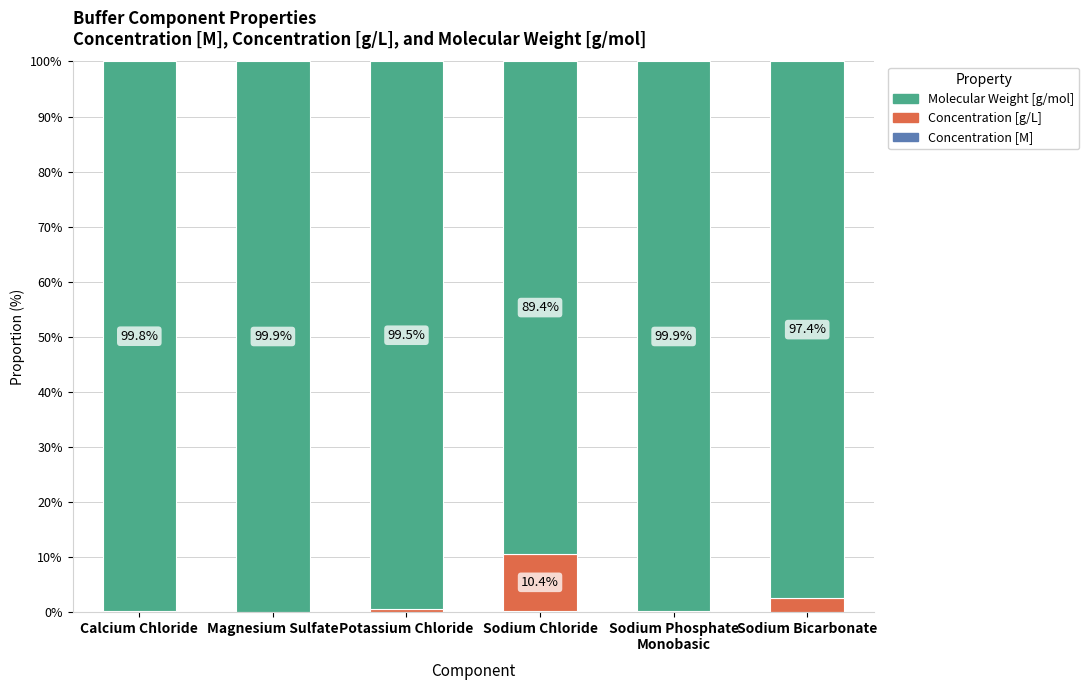

Count the number of data series in this chart.

3